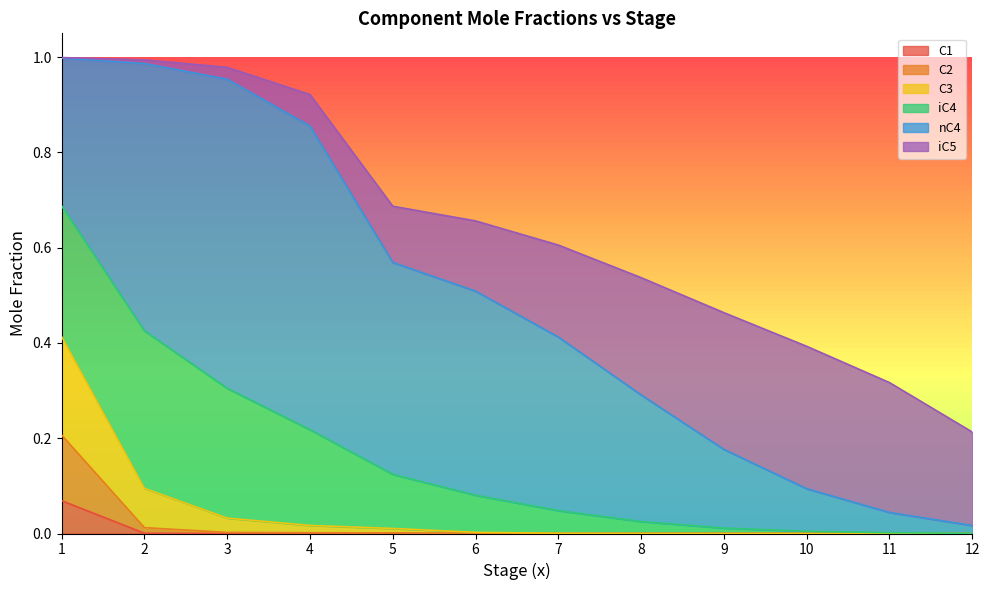

The value of C3 at 1 is 0.4. True or false?

True